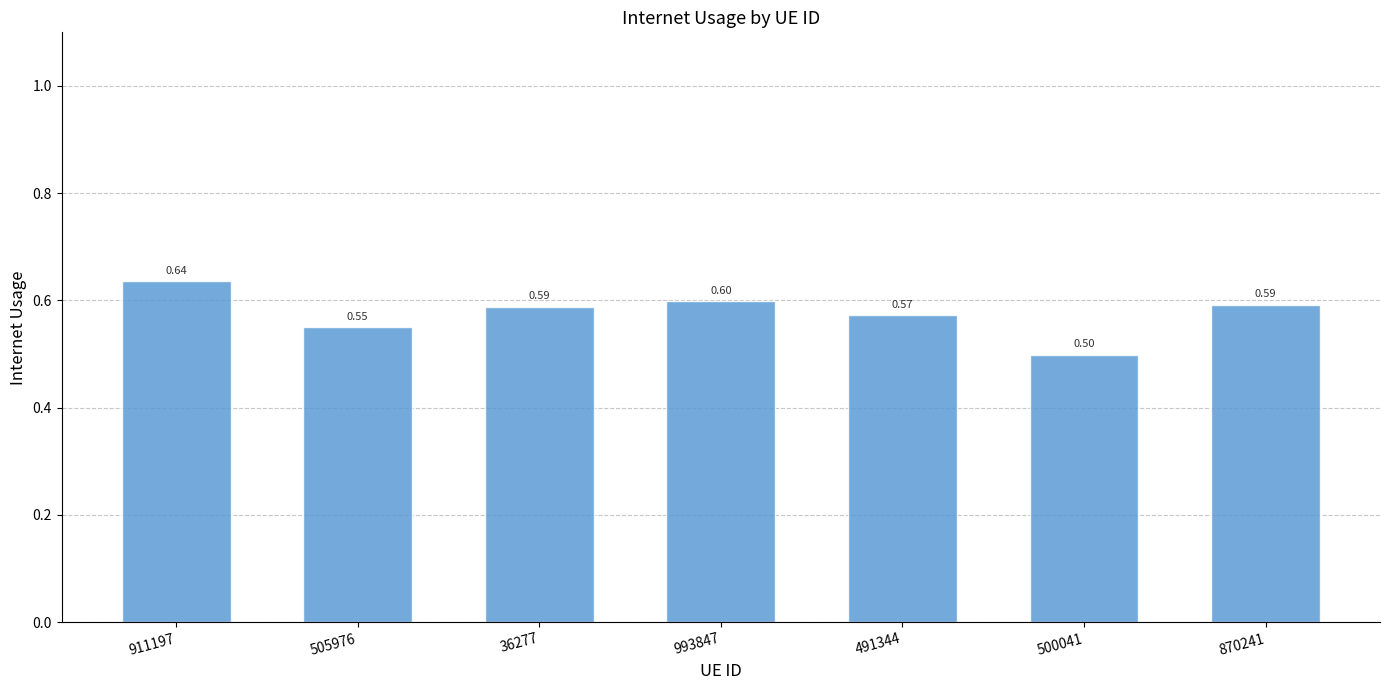

What is the difference between the maximum and minimum values?

0.1